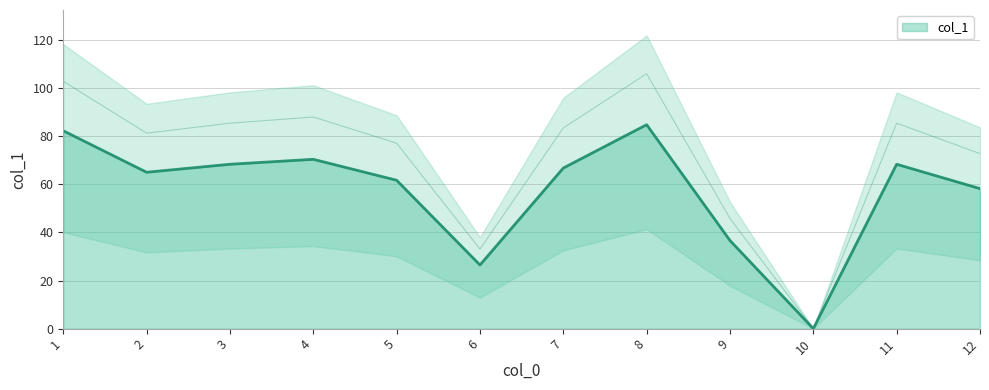

What is the sum of all values?

689.4